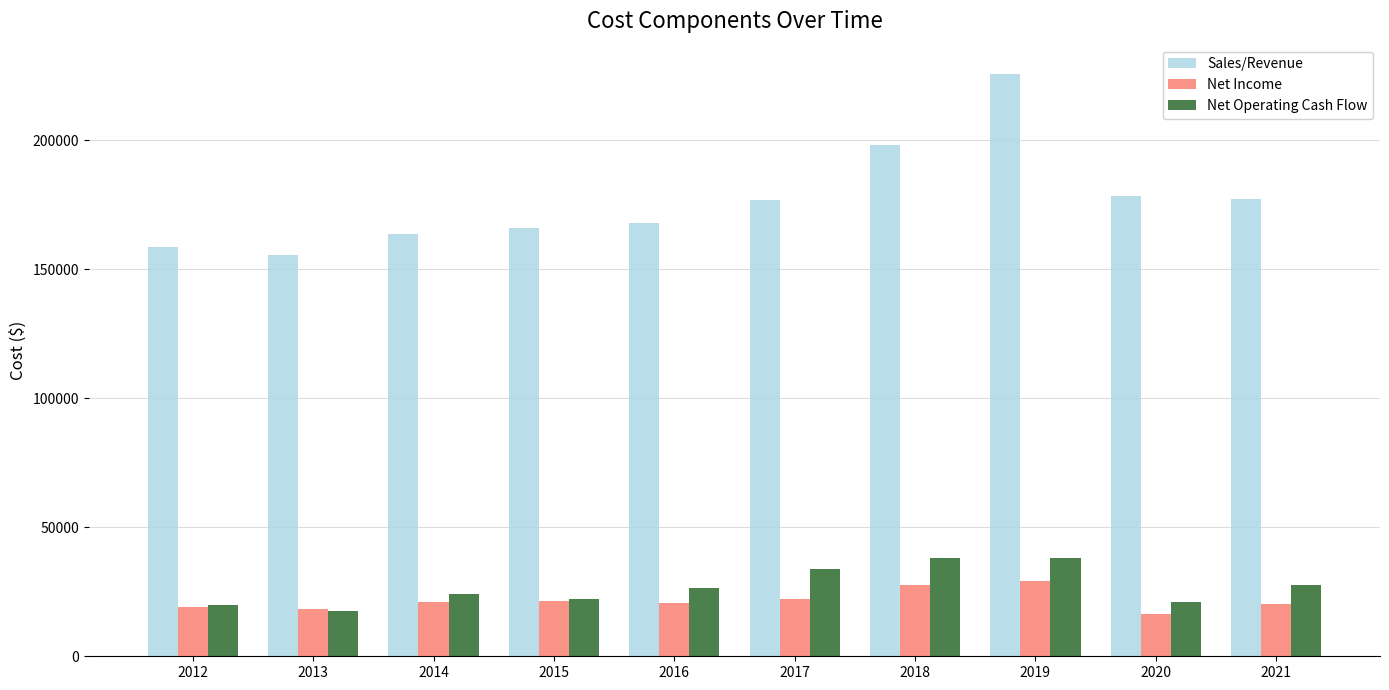

What is the value of the Net Income bar at the 4th from the left?

21591.3